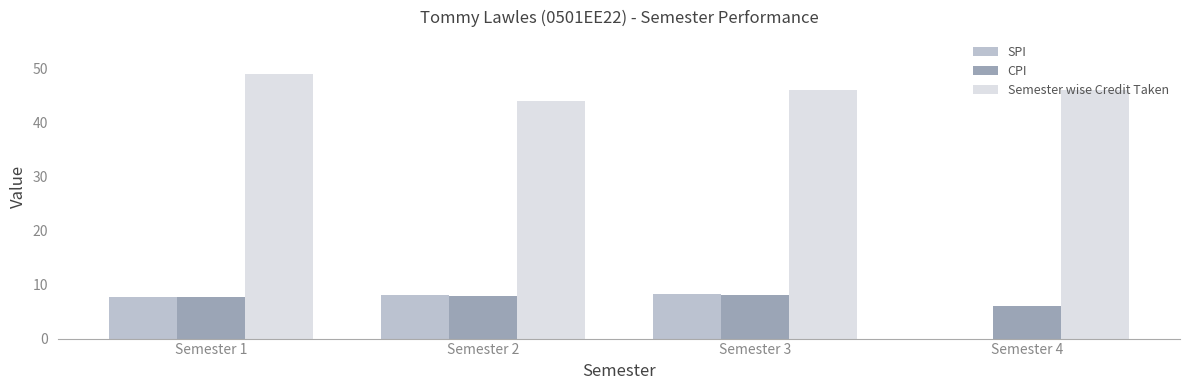

Which series changed the most between Semester 1 and Semester 2?

Semester wise Credit Taken